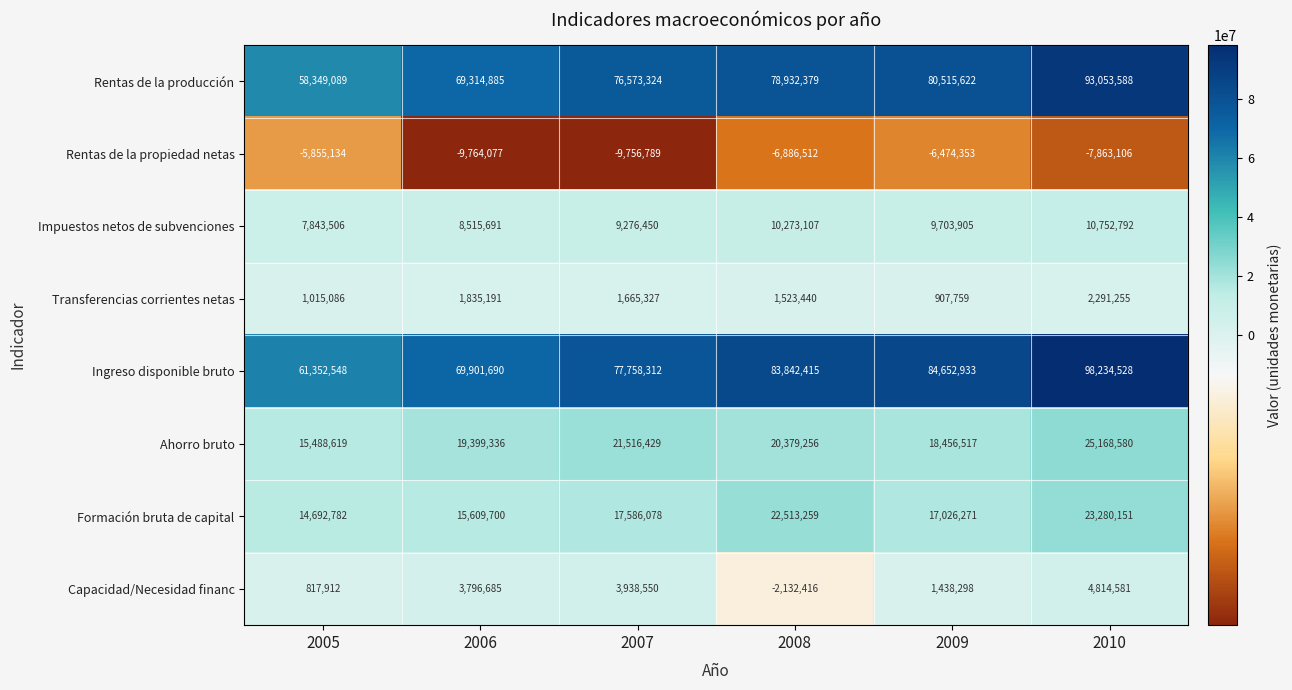

At which category is the sum across all series the highest?

2010